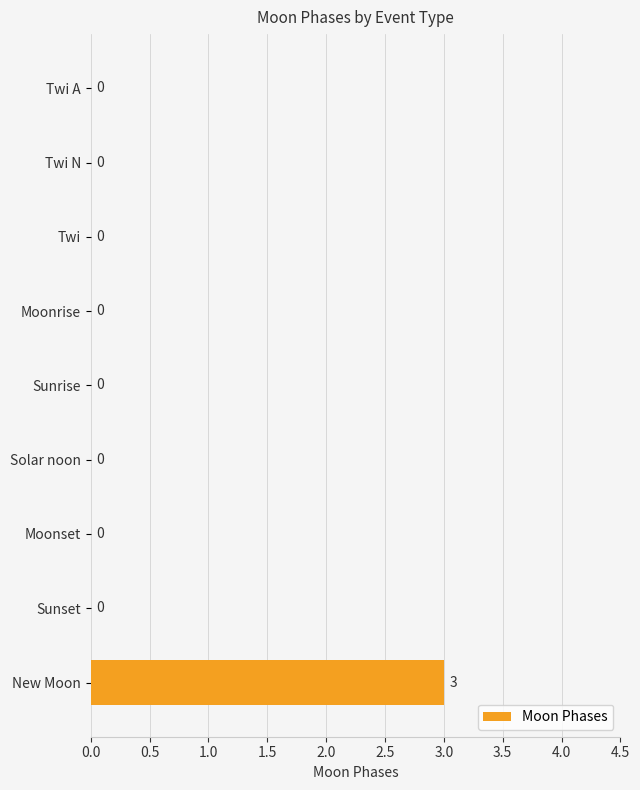

Which label corresponds to the largest value in the chart?

New Moon